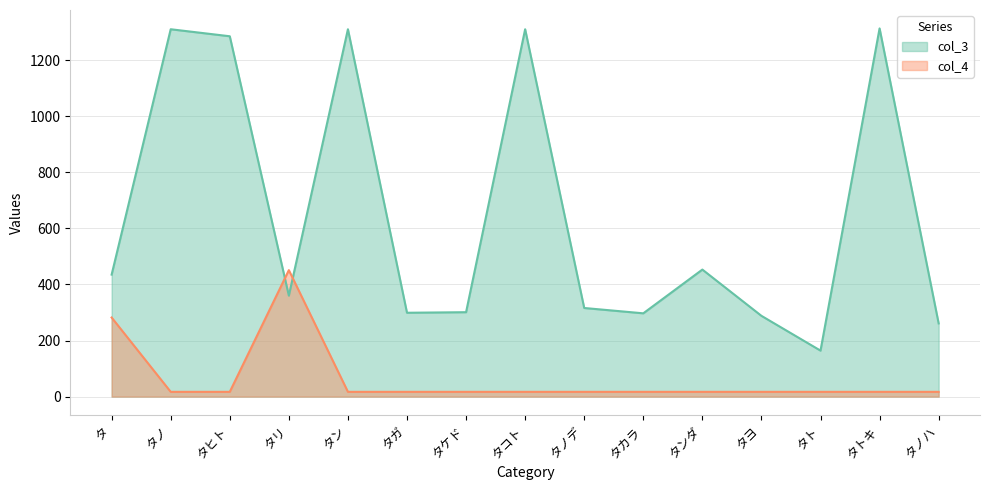

In col_3, how many points are higher than both neighbors (excluding endpoints)?

5